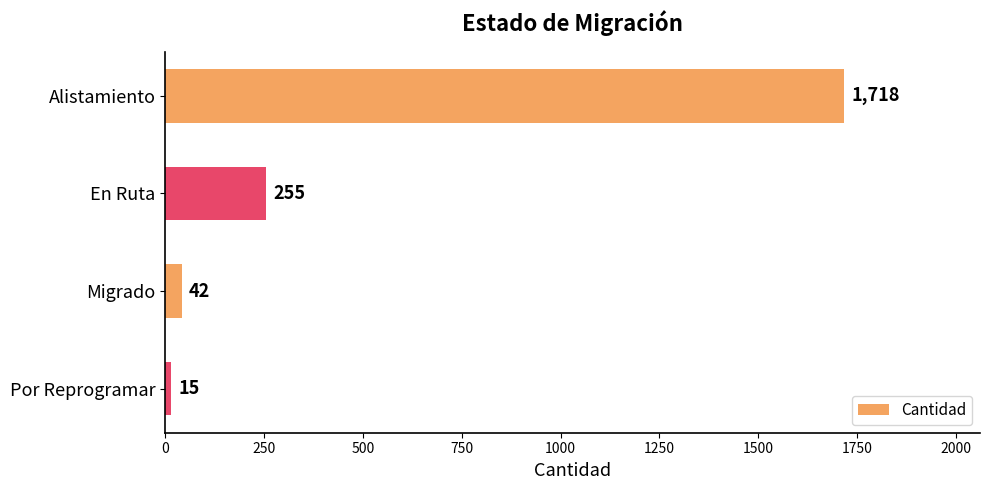

What is the minimum value shown in the chart?

15